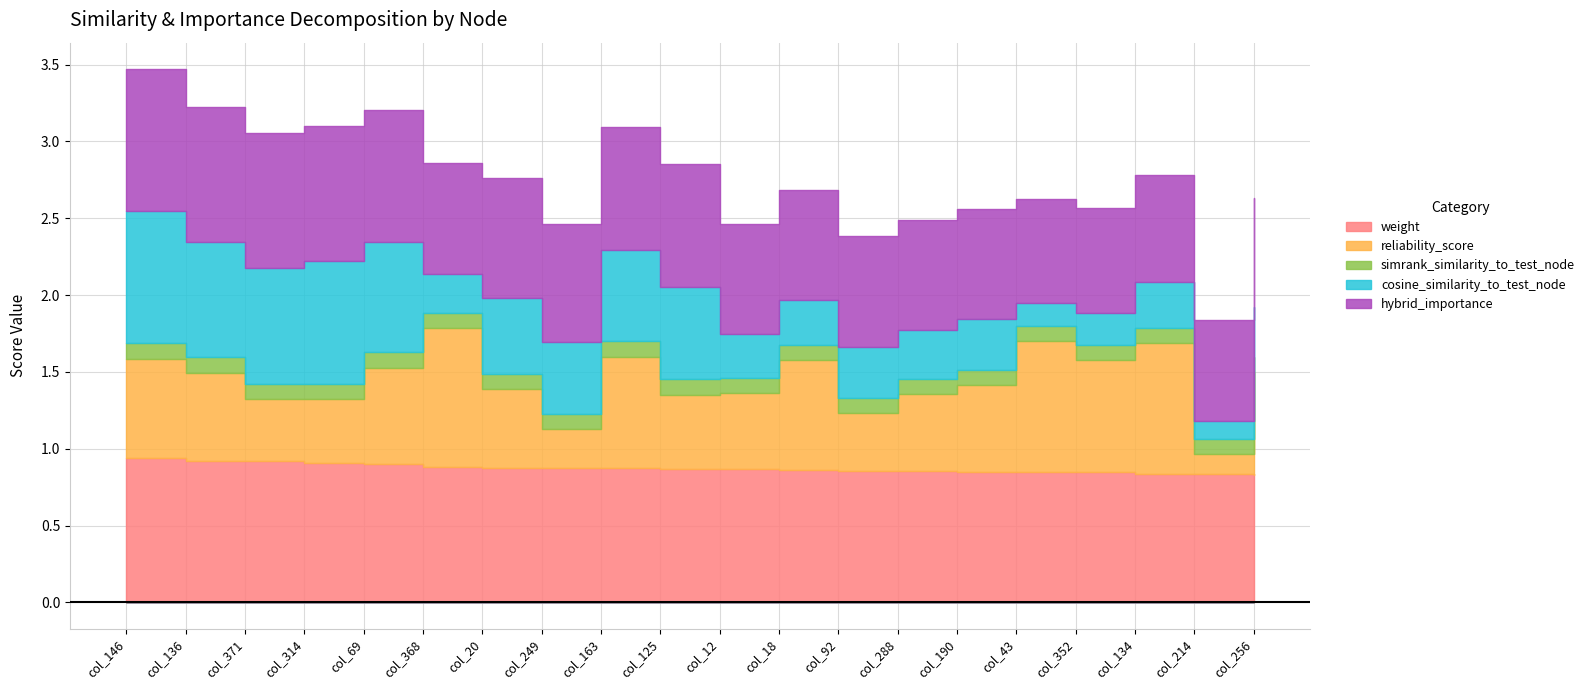

Where do hybrid_importance and reliability_score first cross each other?

69 and 368